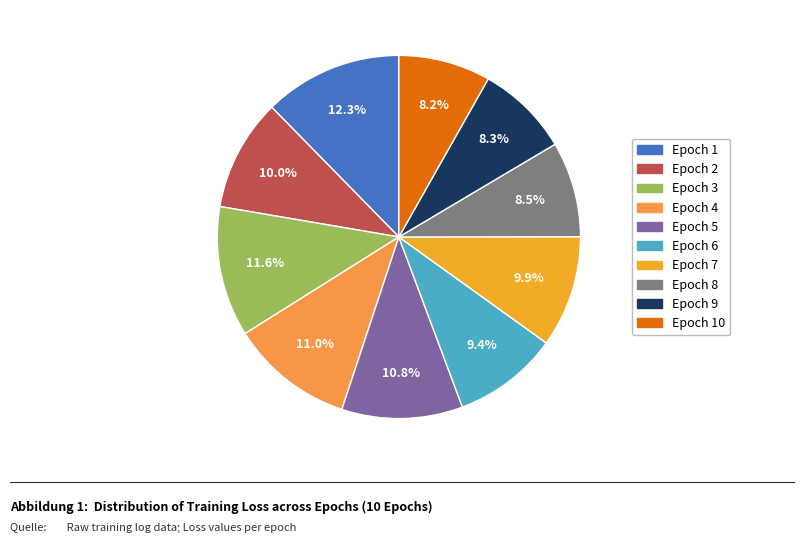

Does any single category account for the majority?

No